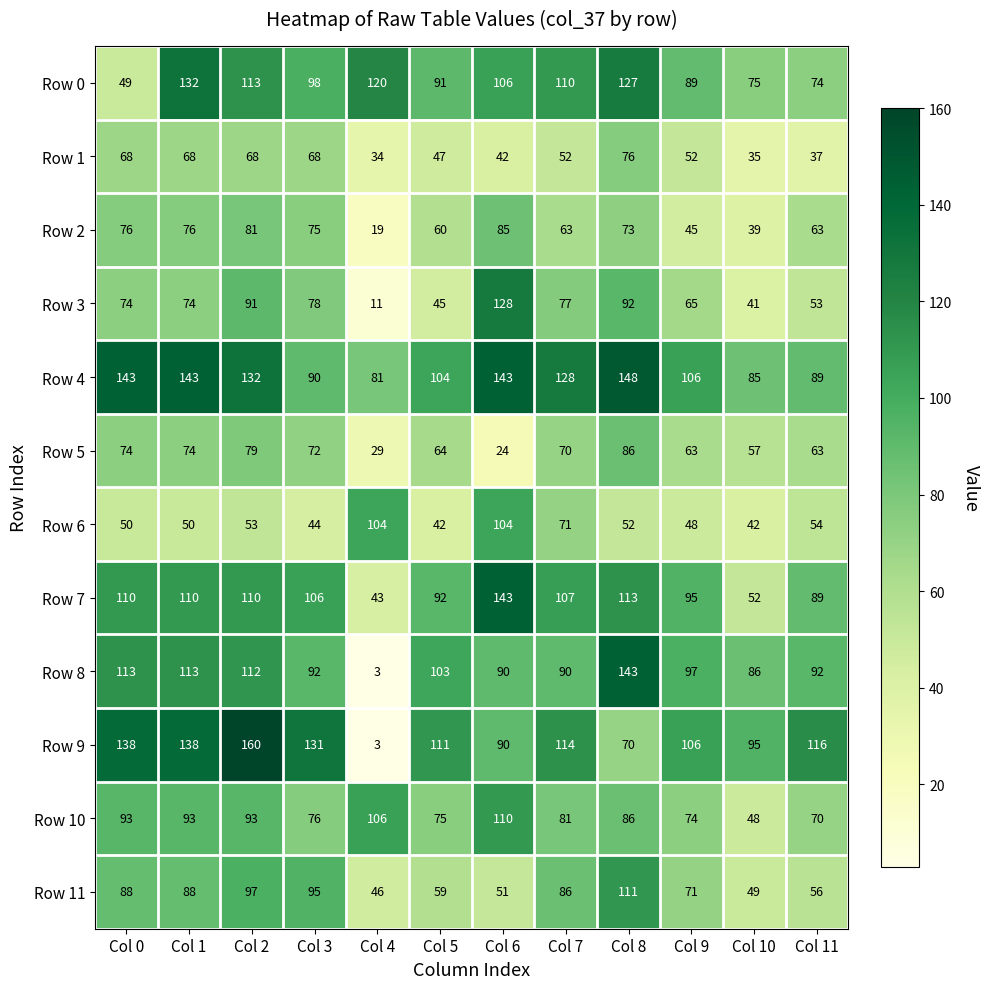

Which series has the widest spread of values?

Row 9